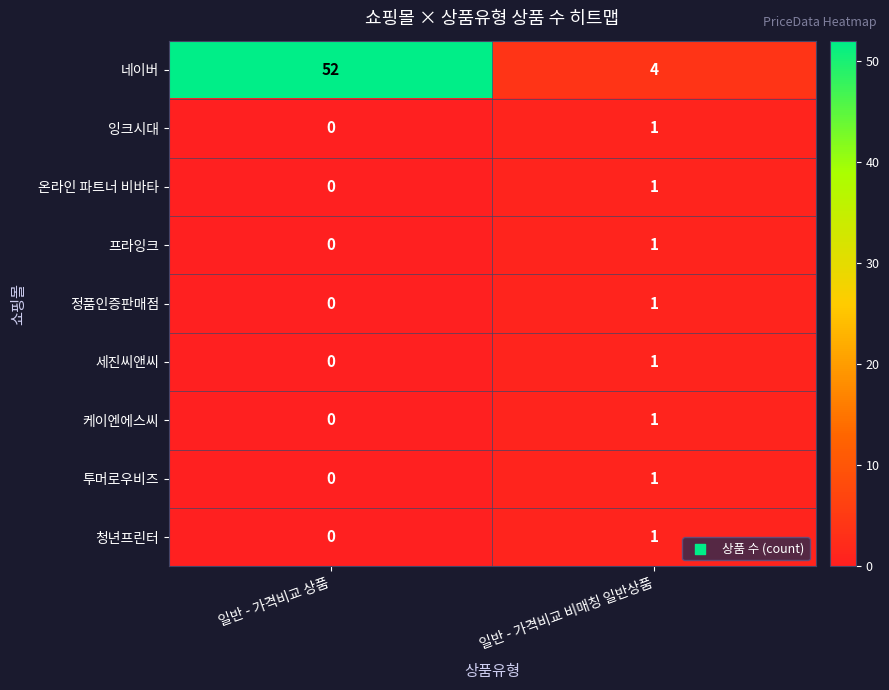

What is the maximum value shown in the chart?

52